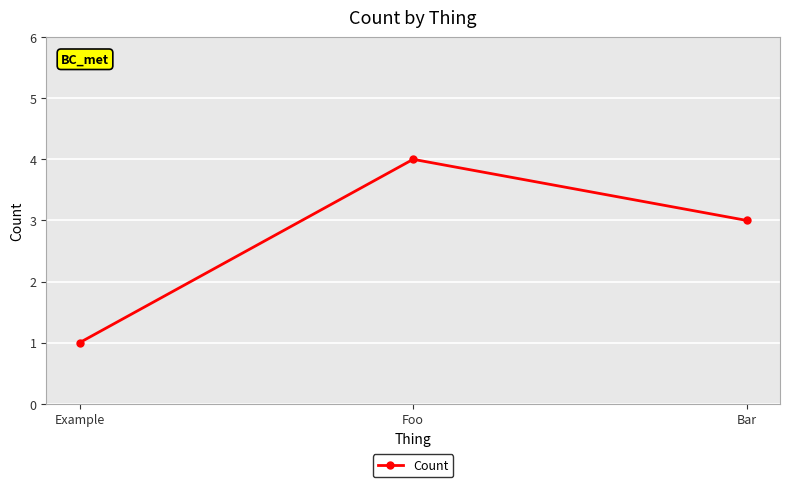

What is the change in value from Example to Foo?

+3